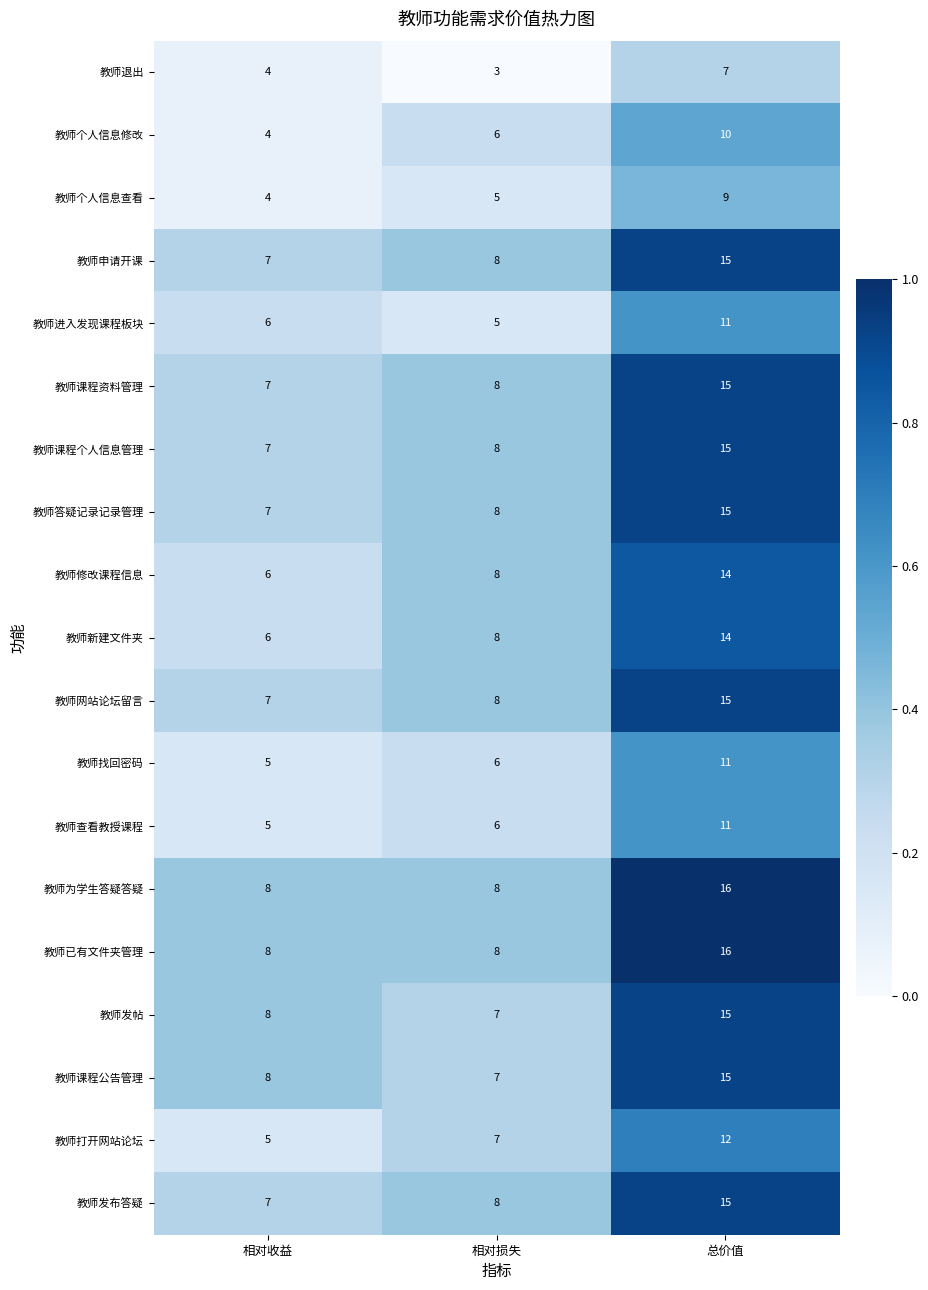

How many 教师答疑记录记录管理 values are between 7 and 15?

3